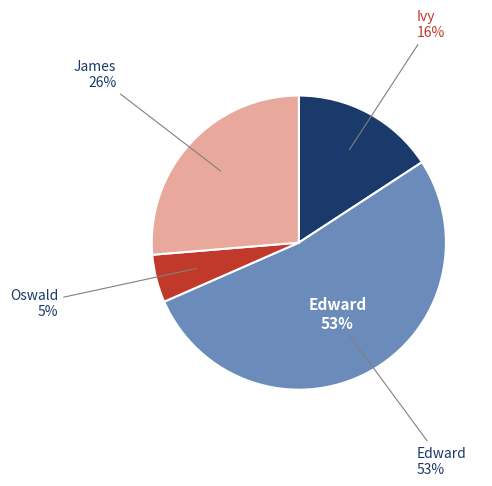

How many slices are in this pie chart?

4